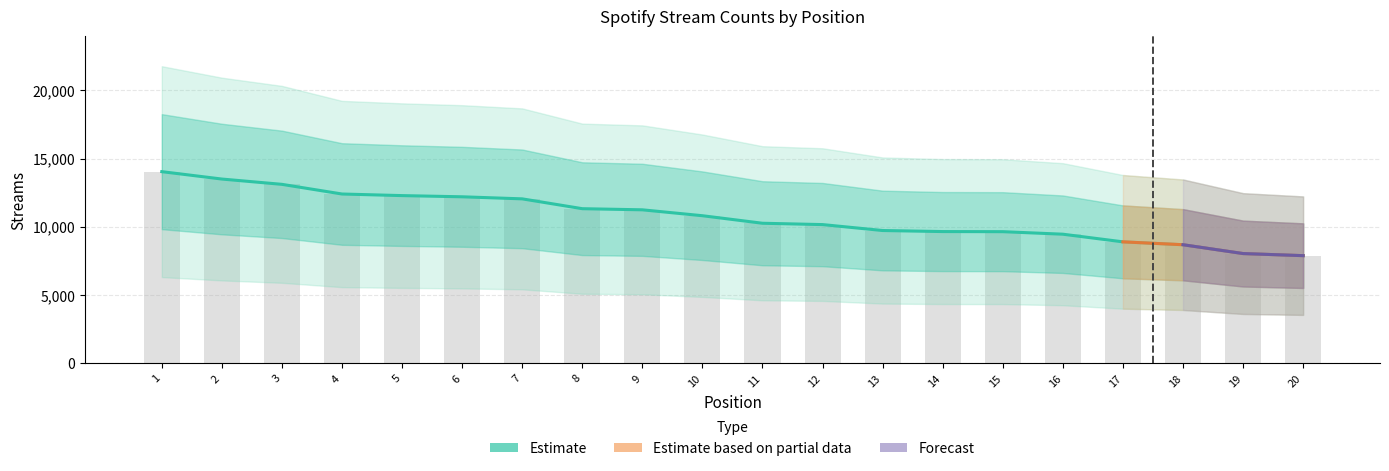

Are the bars horizontal?

No